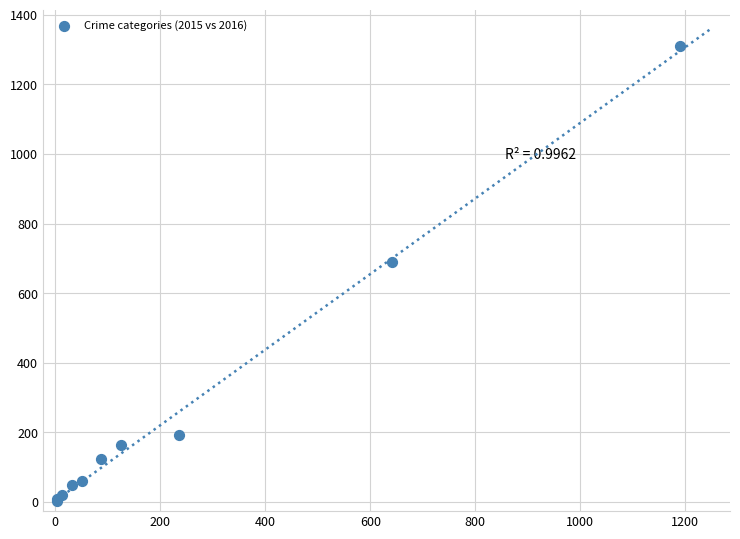

What Y value in the scatter plot is closest to 656?

689